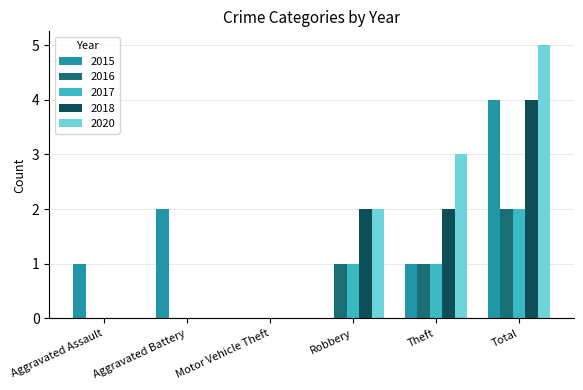

How many distinct data groups are displayed?

5